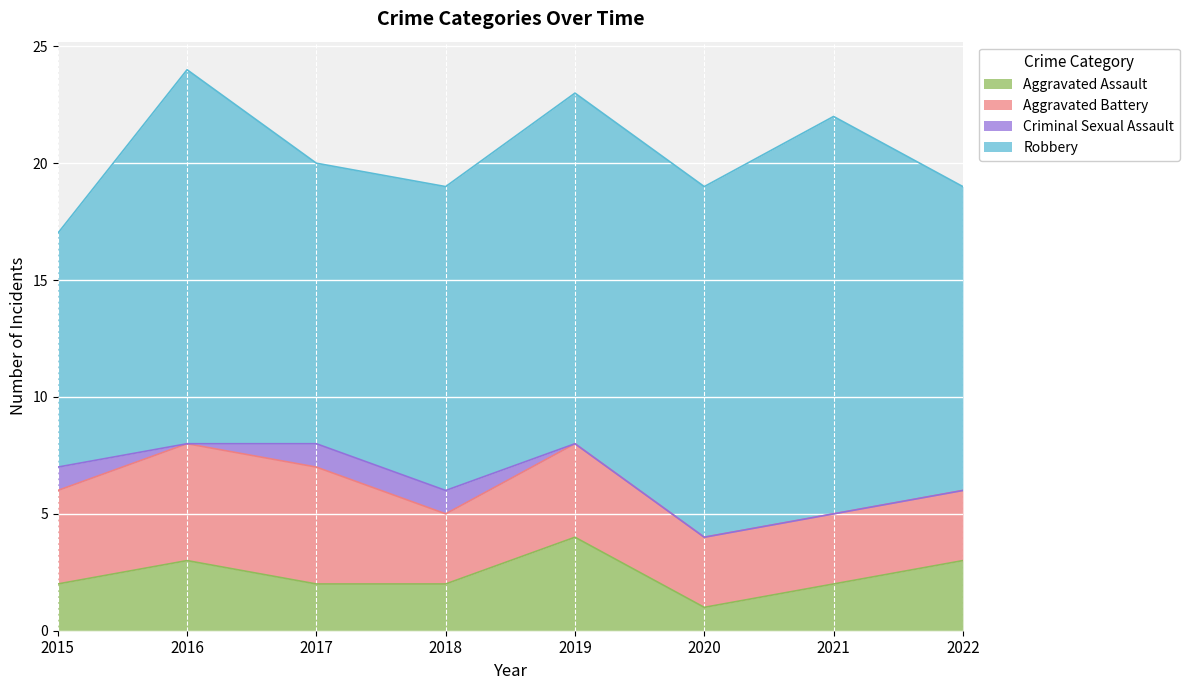

Which series has the largest range (max minus min)?

Robbery